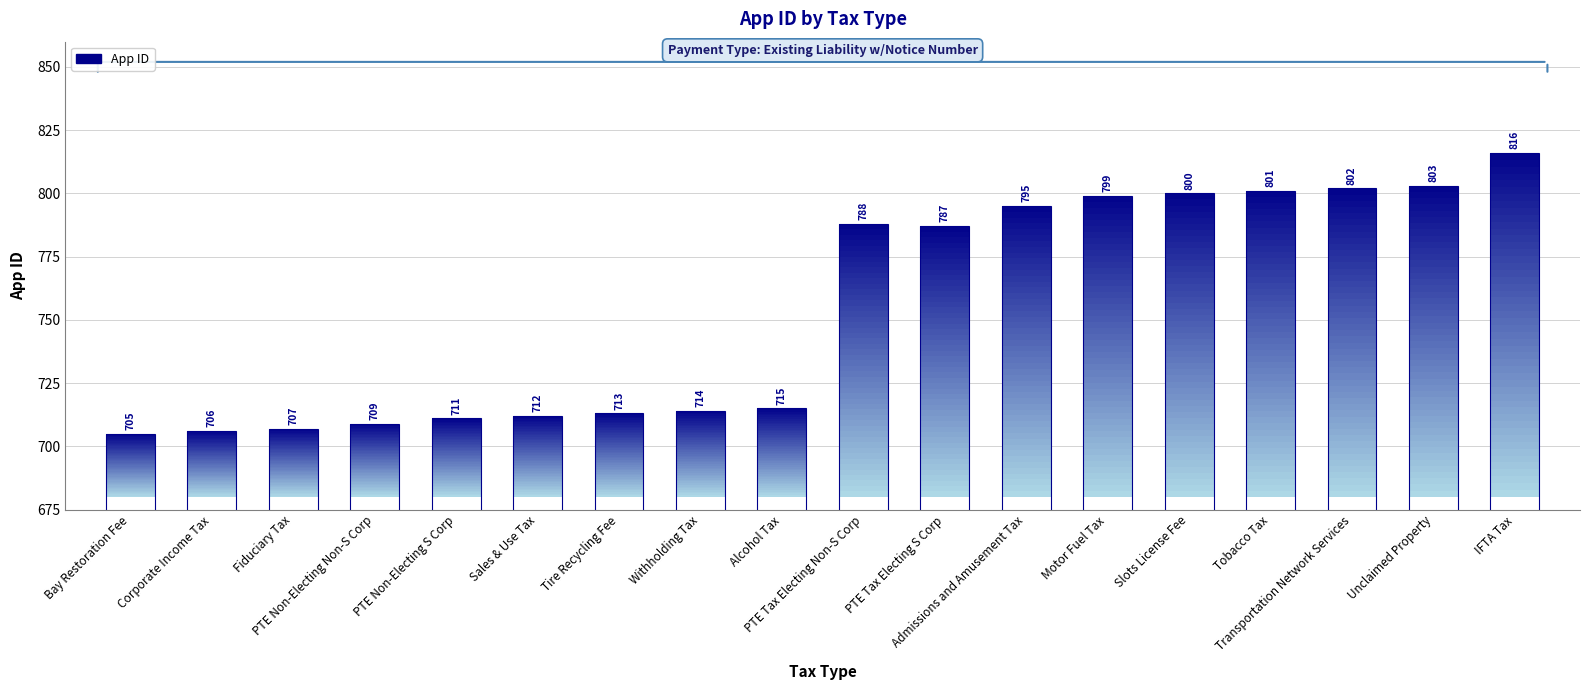

Is it true that the value at Unclaimed Property is 803?

True